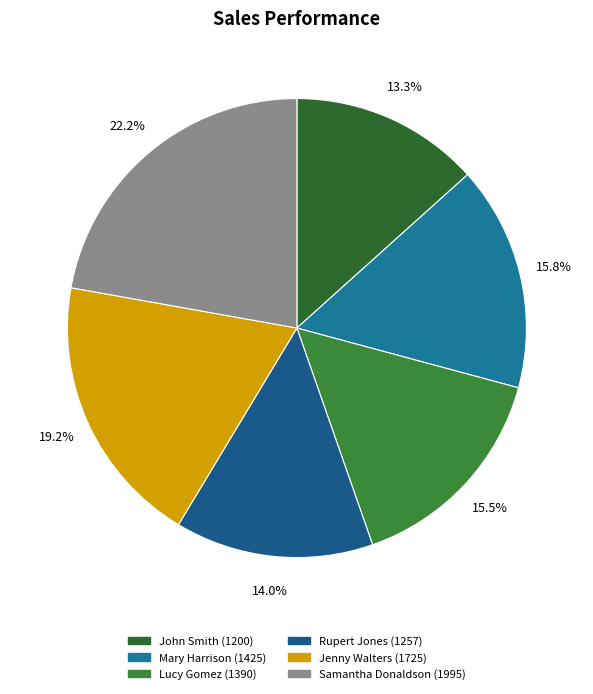

Does Rupert Jones account for over 50% of the chart?

No